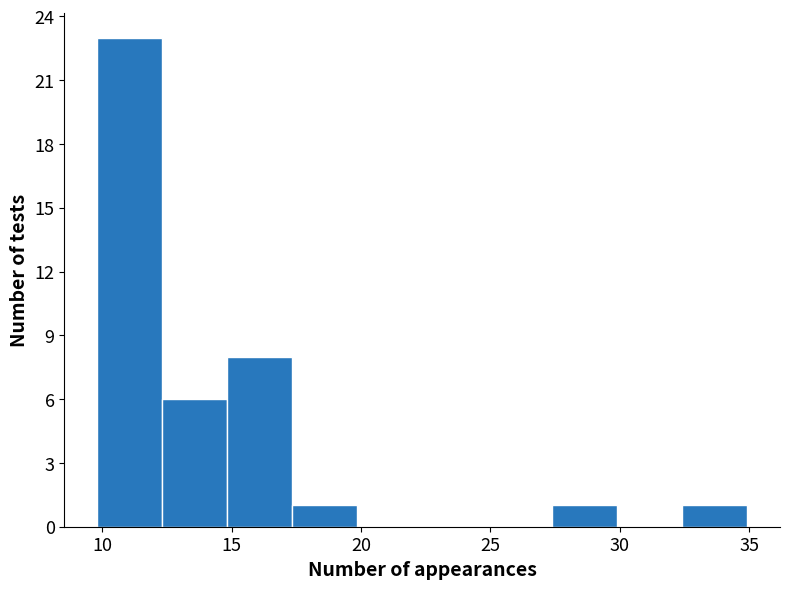

Reading left to right, transcribe this chart: for each bar, give the range it covers on the x-axis and its height. Neither the bar edges nor the heights are printed on the chart, so give them approximately, as read against the axes.

10.0 to 12.5: 23
12.5 to 15.0: 6
15.0 to 17.5: 8
17.5 to 20.0: 1
20.0 to 22.5: 0
22.5 to 25.0: 0
25.0 to 27.5: 0
27.5 to 30.0: 1
30.0 to 32.5: 0
32.5 to 35.0: 1